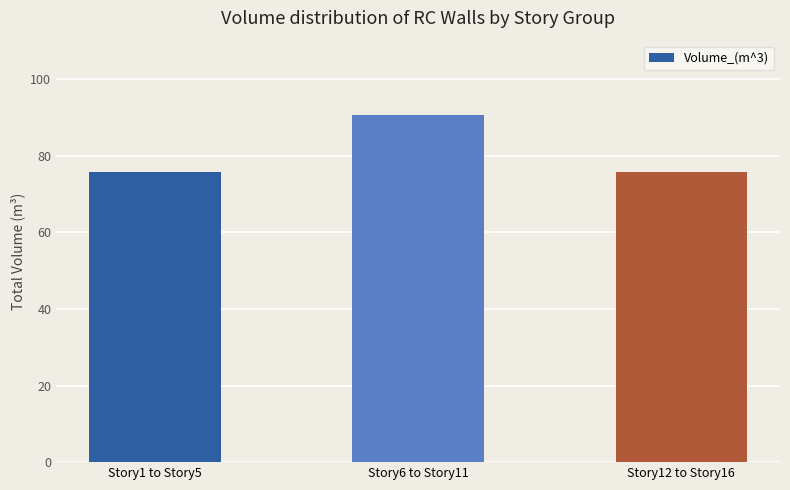

Which has a higher value, Story6 to Story11 or Story12 to Story16?

Story6 to Story11